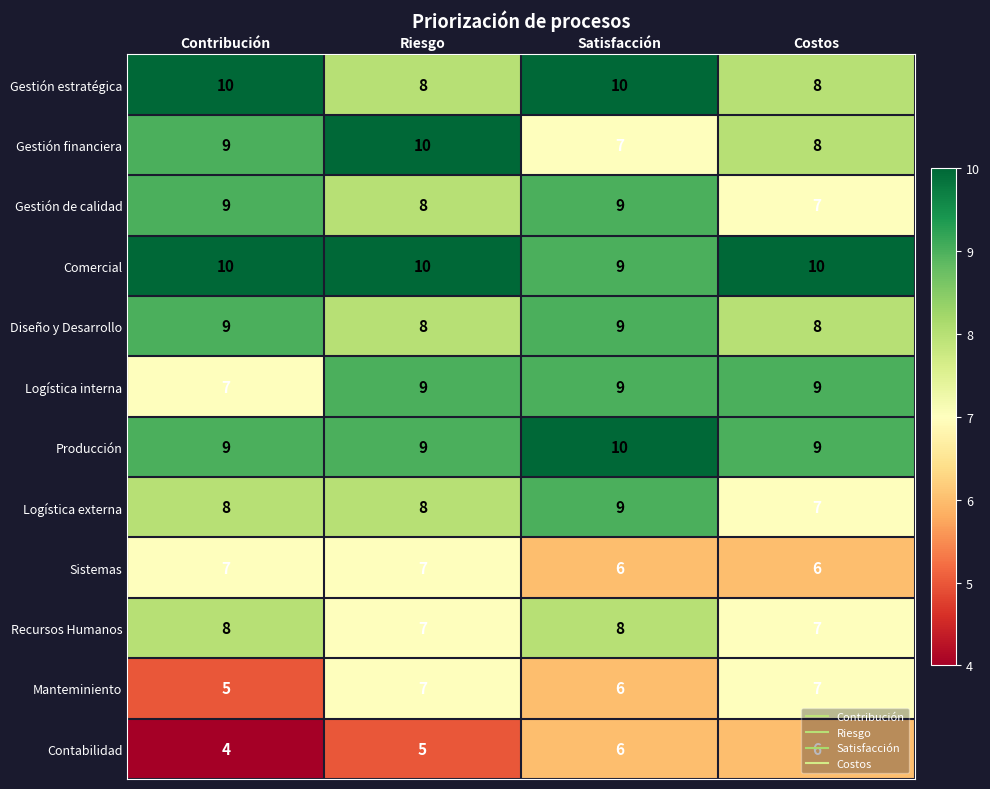

True or false: Manteminiento has a value of 2 at Satisfacción.

False